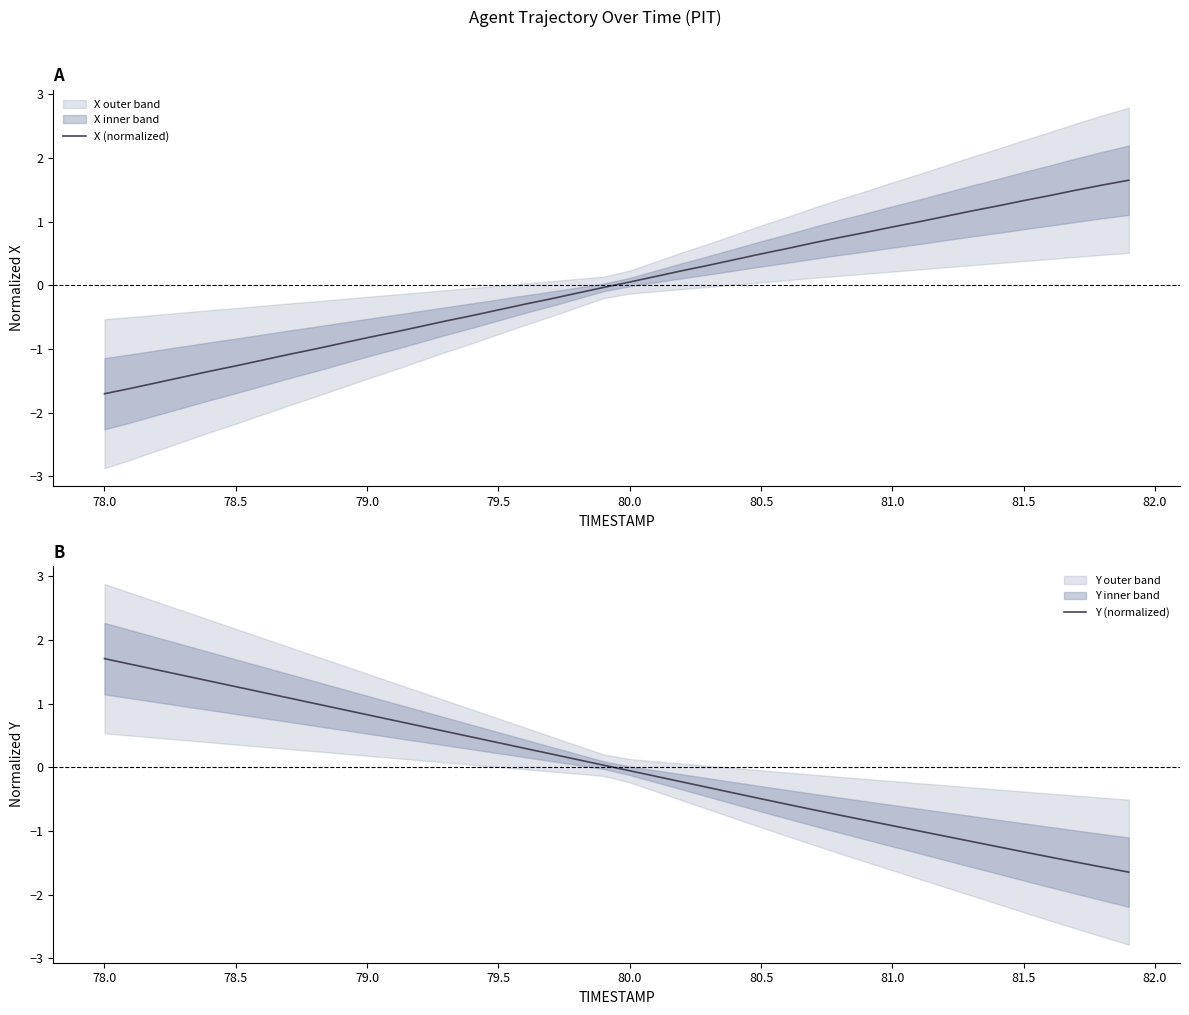

How many times do Y (normalized) and X (normalized) cross each other?

1